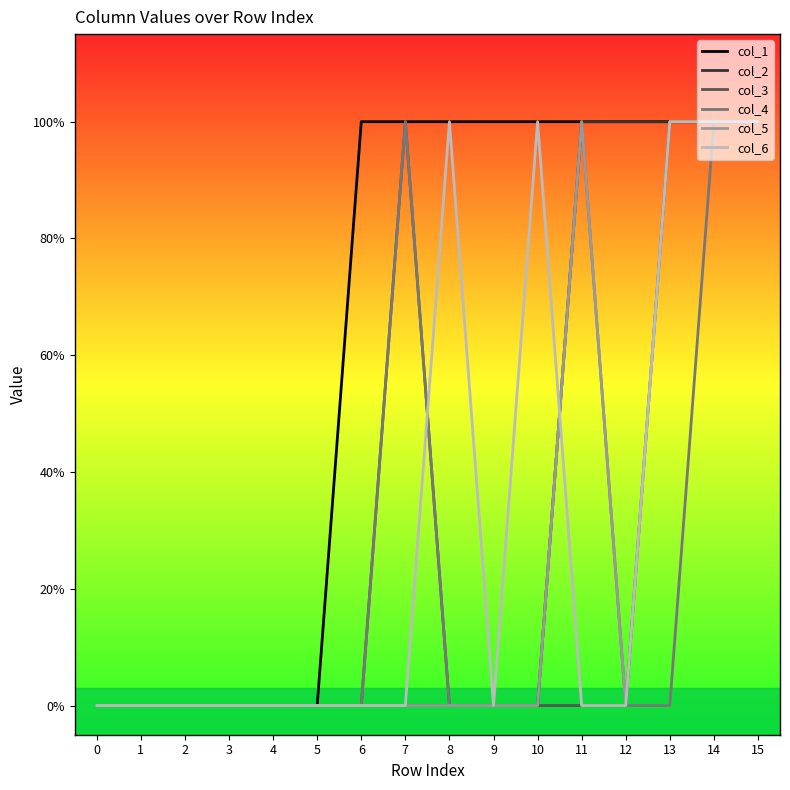

What are all the series names shown in the legend?

col_1, col_2, col_3, col_4, col_5, col_6